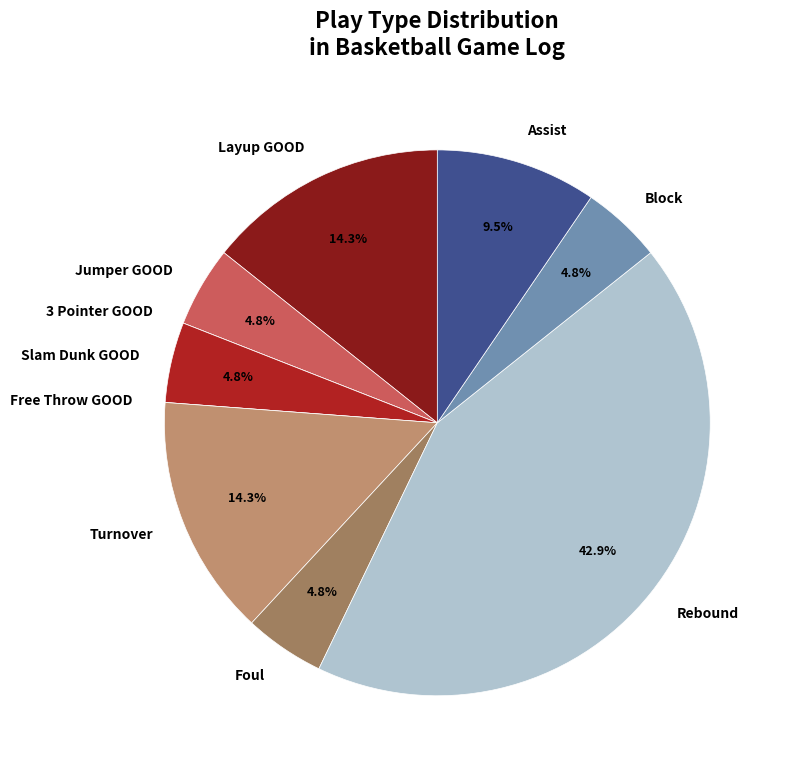

Combined, do Slam Dunk GOOD and Foul account for over 50%?

No